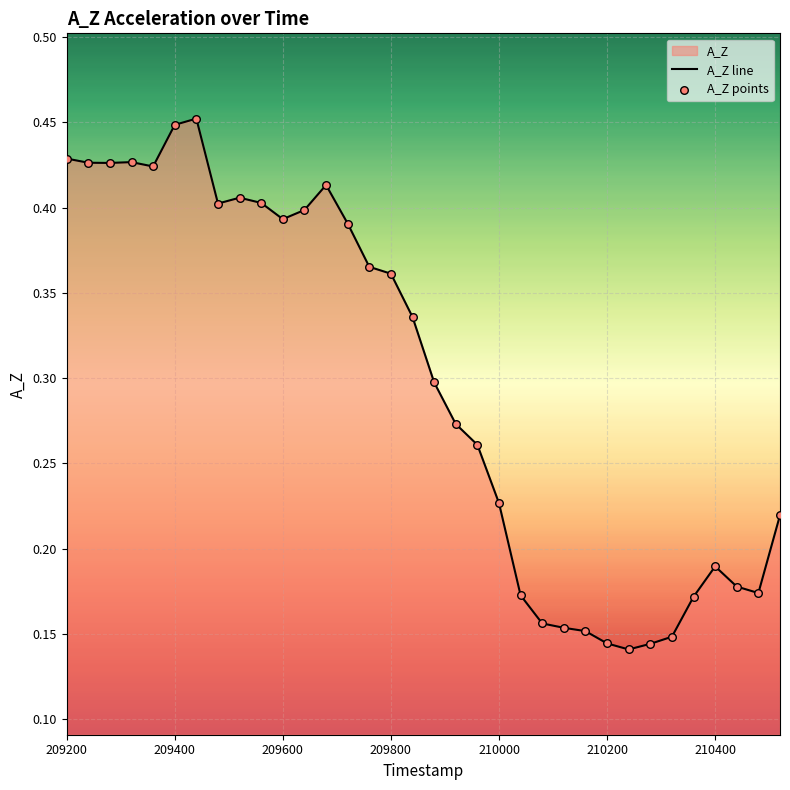

Which series has the largest total across all categories?

A_Z line